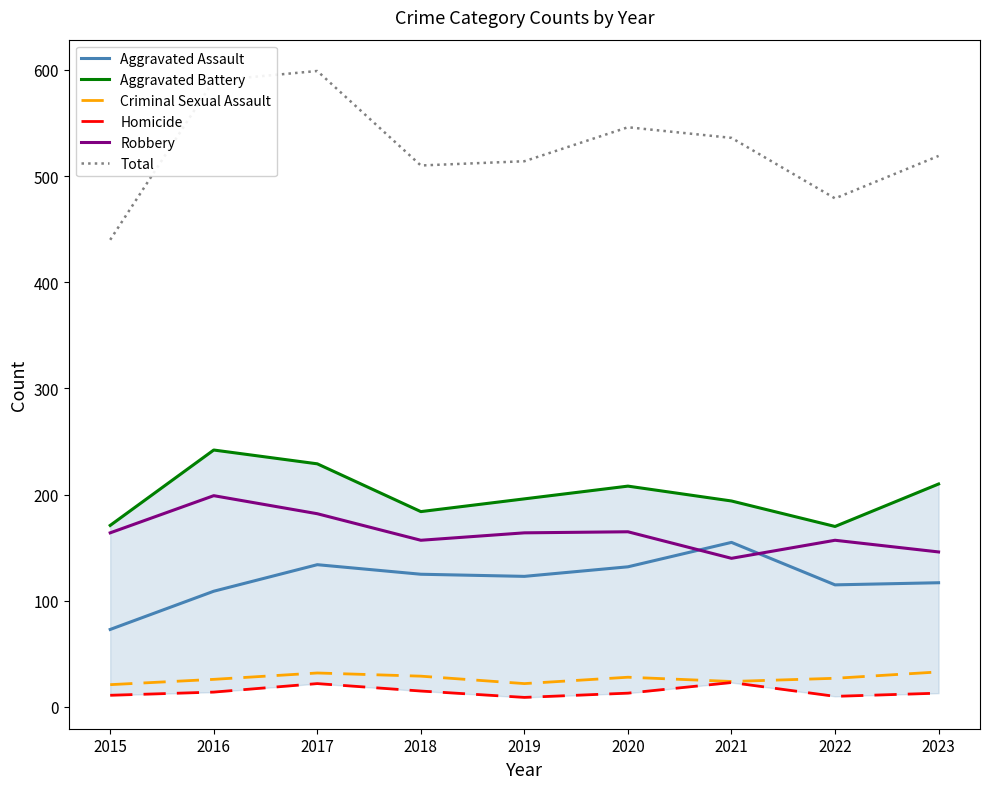

At which label is Aggravated Battery closest to 206?

2020